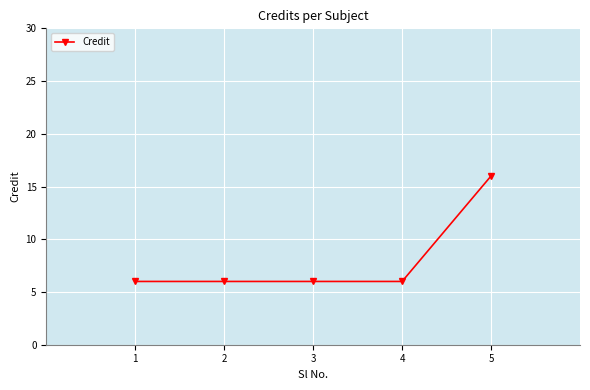

What is the minimum value shown in the chart?

6